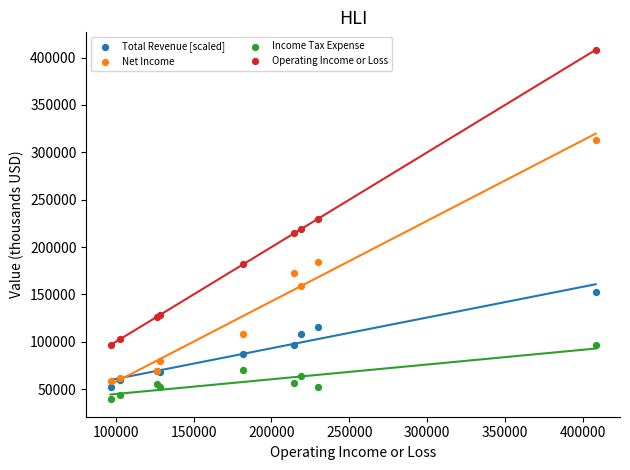

What is the X range (max minus min) for the scatter plot?

311500